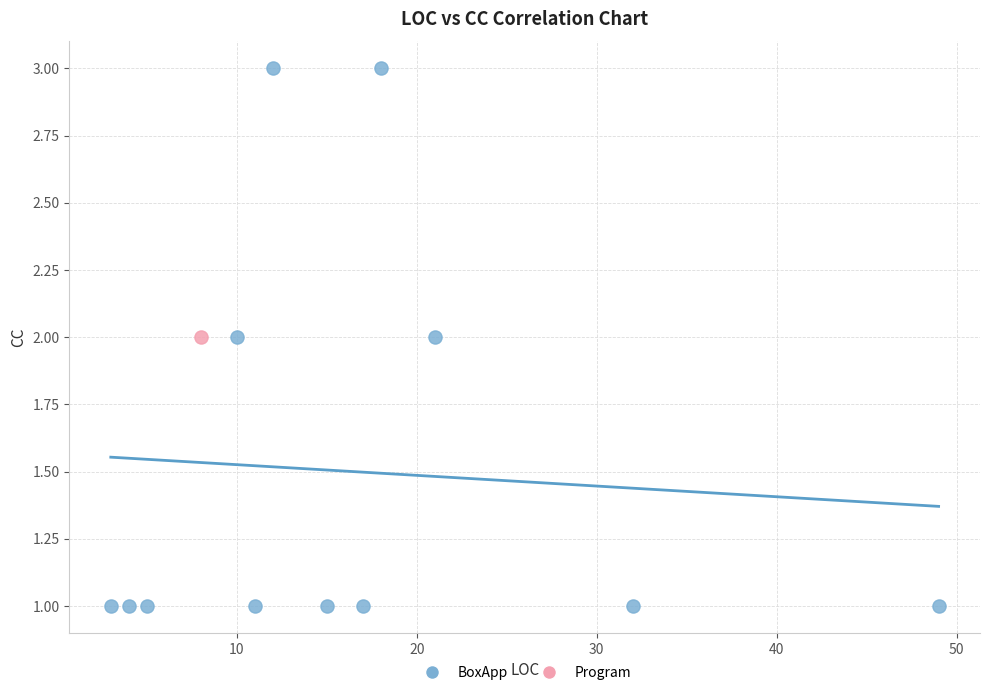

What are all the series names shown in the legend?

BoxApp, Program